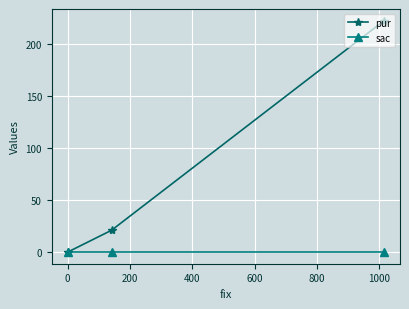

Reading left to right, transcribe all the data shown in this chart.

pur: 0	21	222
sac: 0	0	0